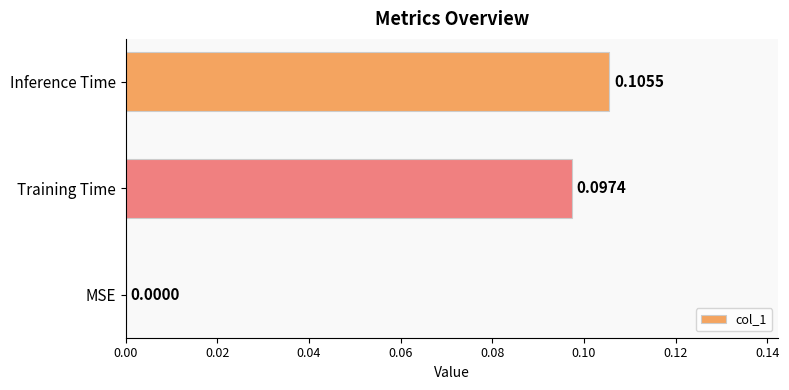

How many categories are shown in the chart?

3